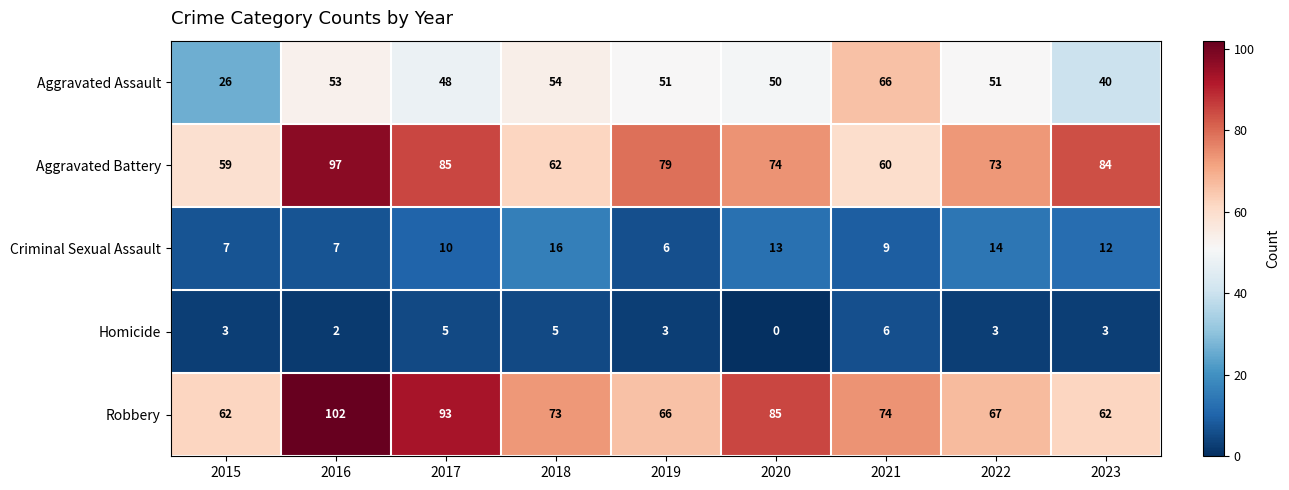

Between 2015 and 2017, which series saw the biggest shift?

Robbery